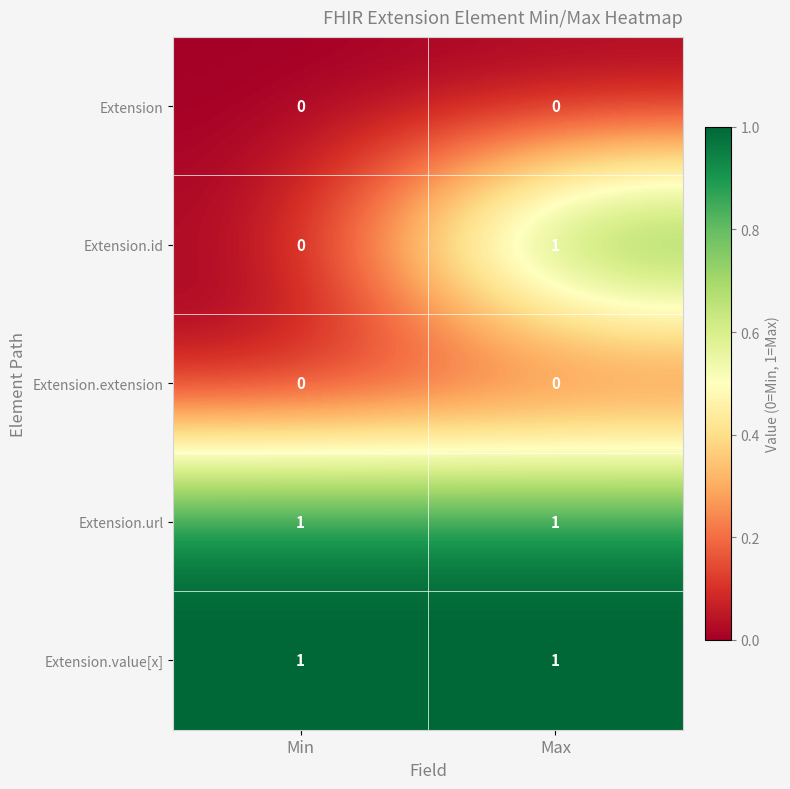

Reading left to right, transcribe all the data shown in this chart.

Extension: 0	0
Extension.id: 0	1
Extension.extension: 0	0
Extension.url: 1	1
Extension.value[x]: 1	1